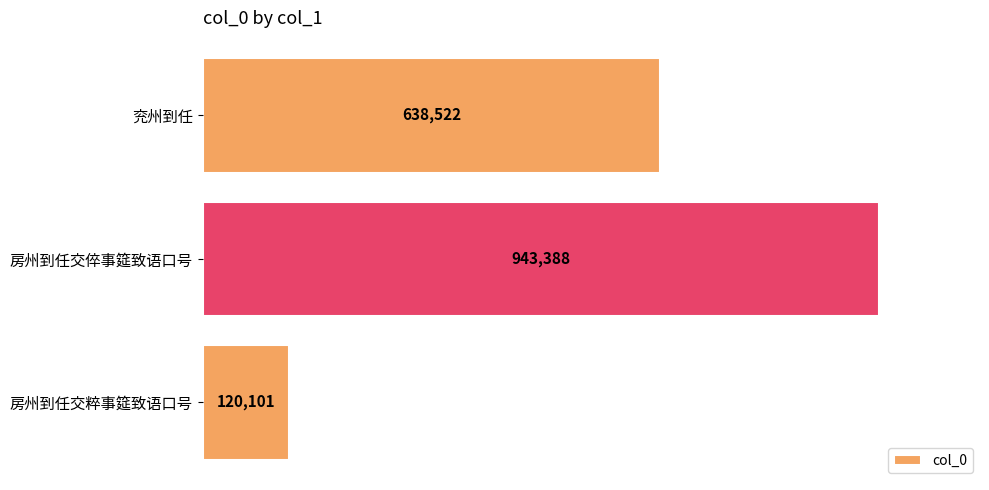

The chart shows a value of 943388 at 房州到任交倅事筵致语口号. True or false?

True